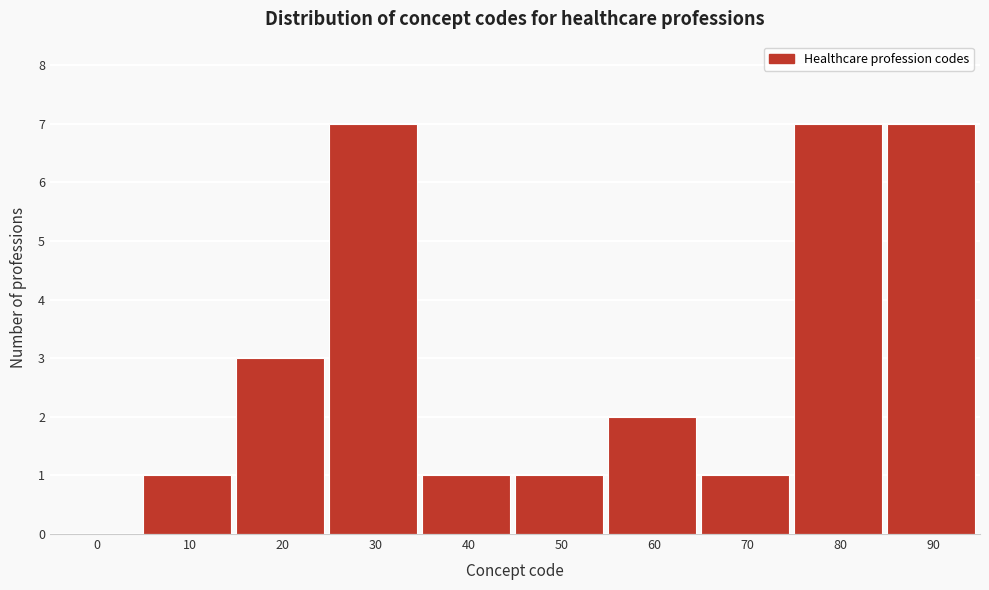

Reading right to left, list all the values displayed in this chart.

90=7	80=7	70=1	60=2	50=1	40=1	30=7	20=3	10=1	0=0